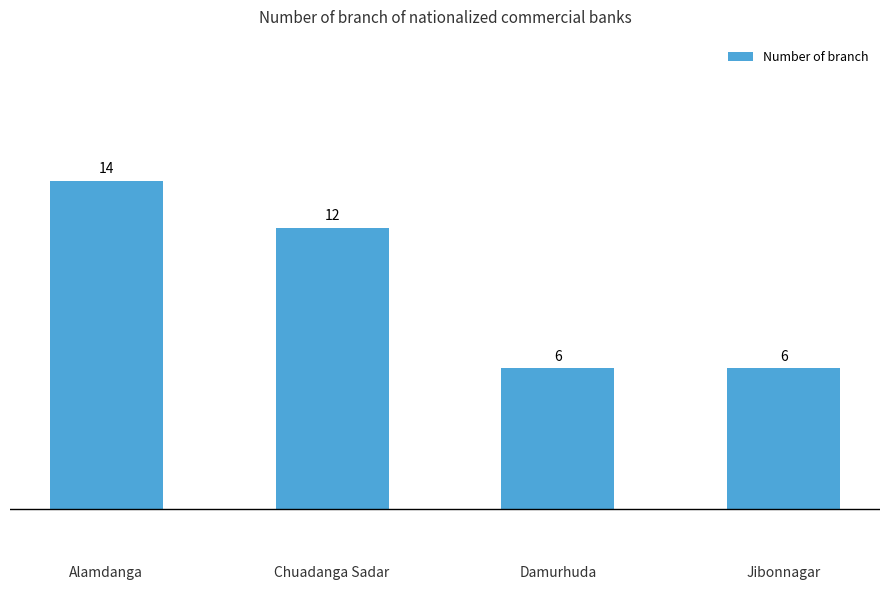

Does the chart contain any negative values?

No